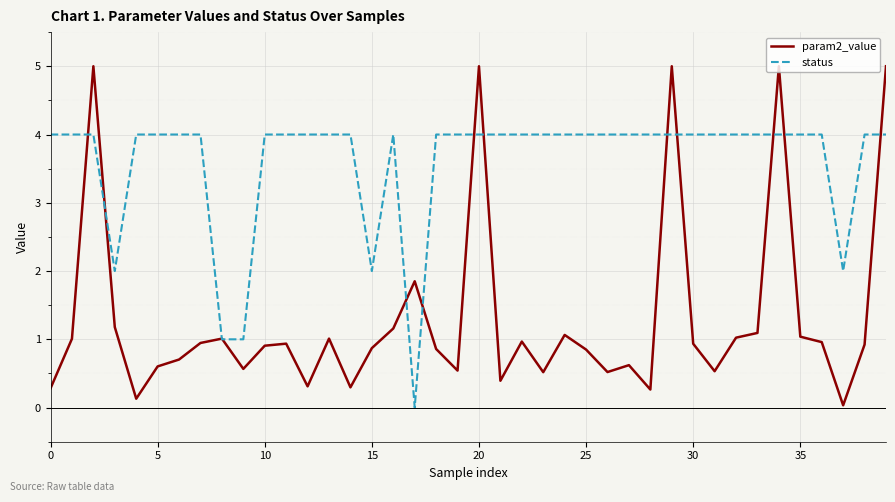

List the series in order of their peak value, highest first.

param2_value, status